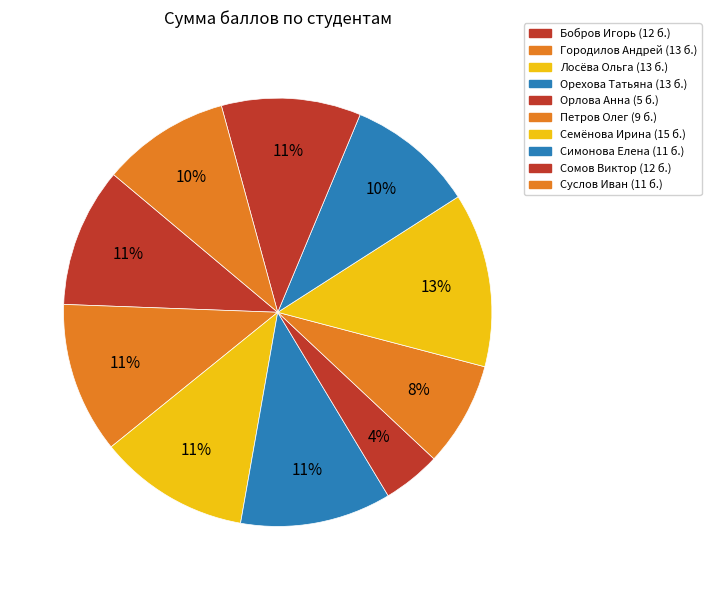

How many segments does this pie chart have?

10